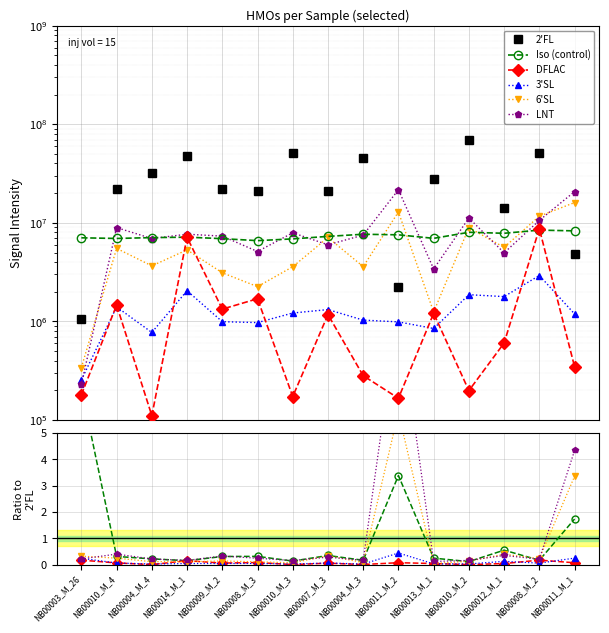

At which label is Iso (control) closest to 3?

NB00011_M_2